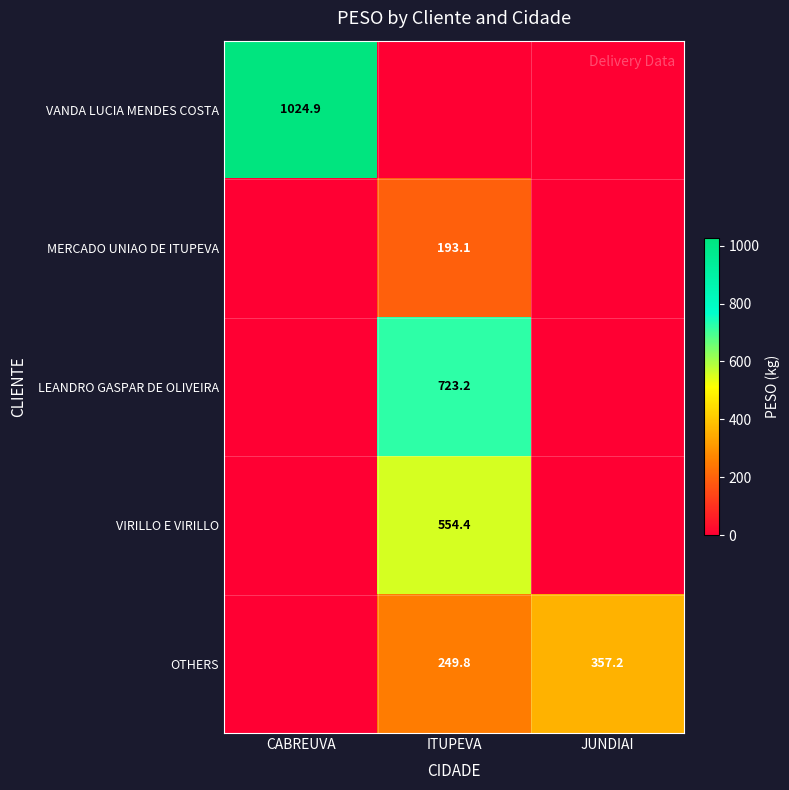

The VIRILLO E VIRILLO series shows 213.6 at ITUPEVA. True or false?

False